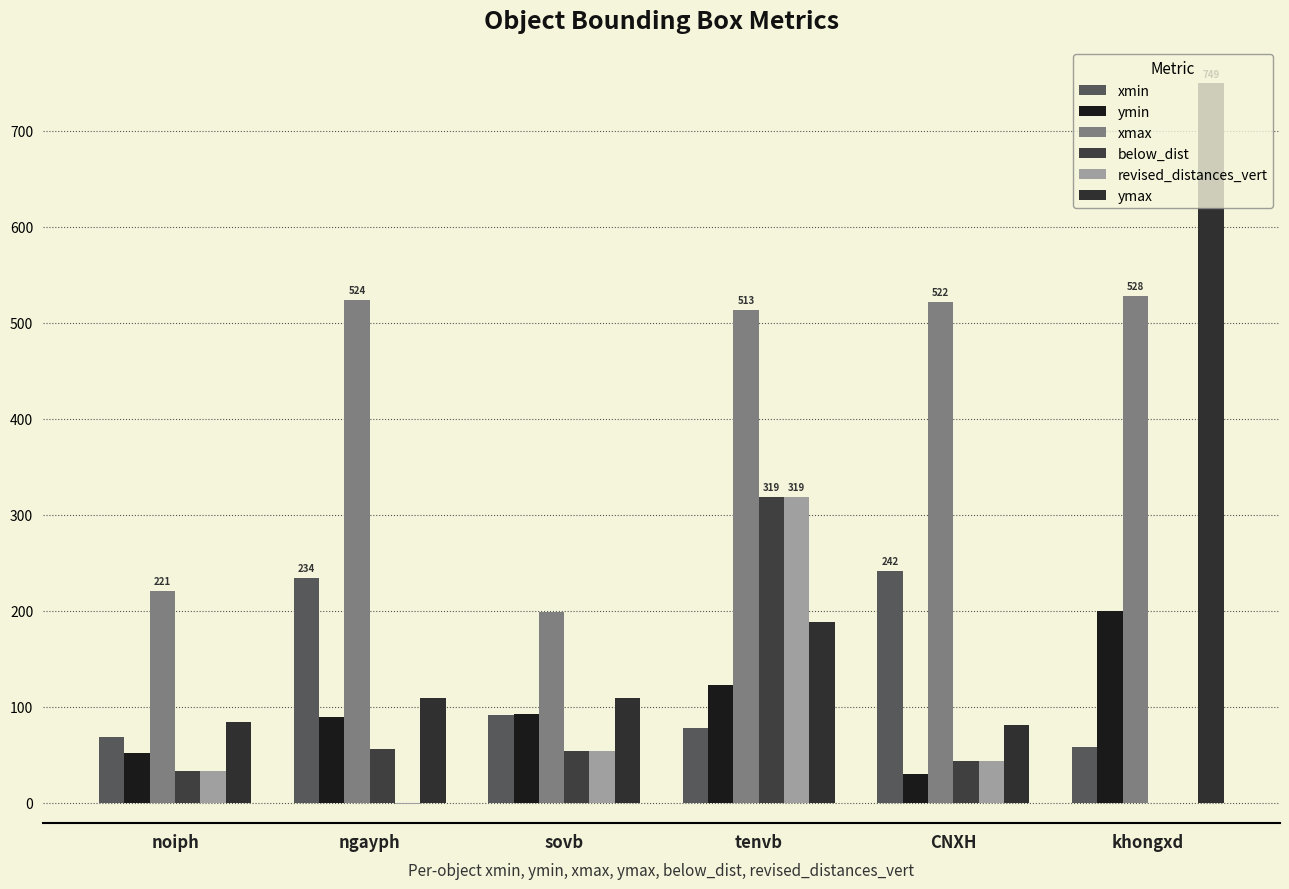

Which series has the largest range (max minus min)?

ymax